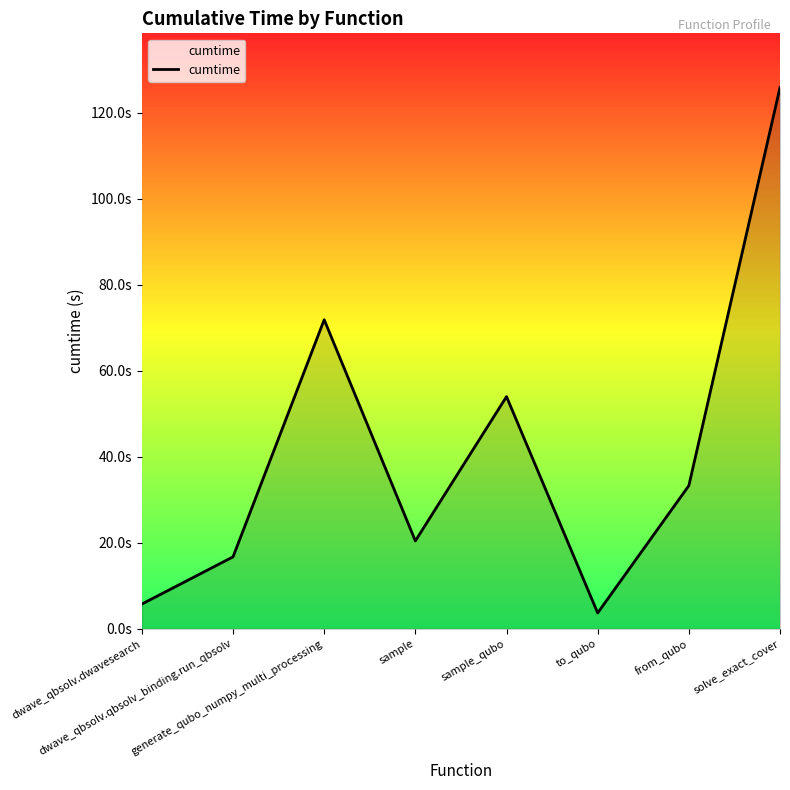

Does the chart have visible grid lines?

No